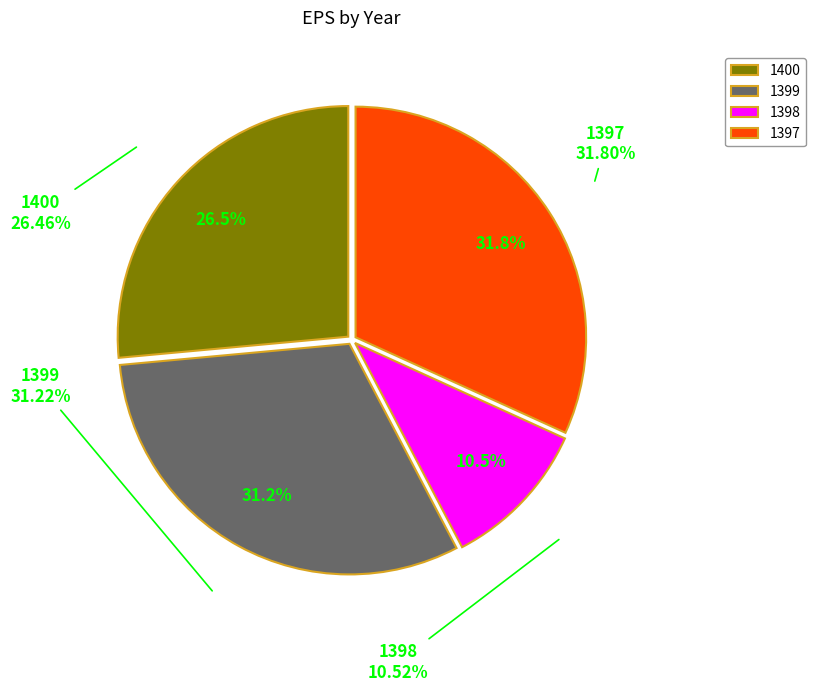

What percentage is the 1399 slice, to the nearest percent?

31%